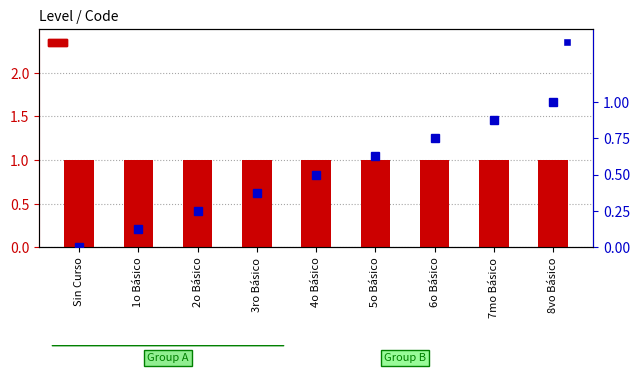

How many values in Code (normalized) are above zero?

8